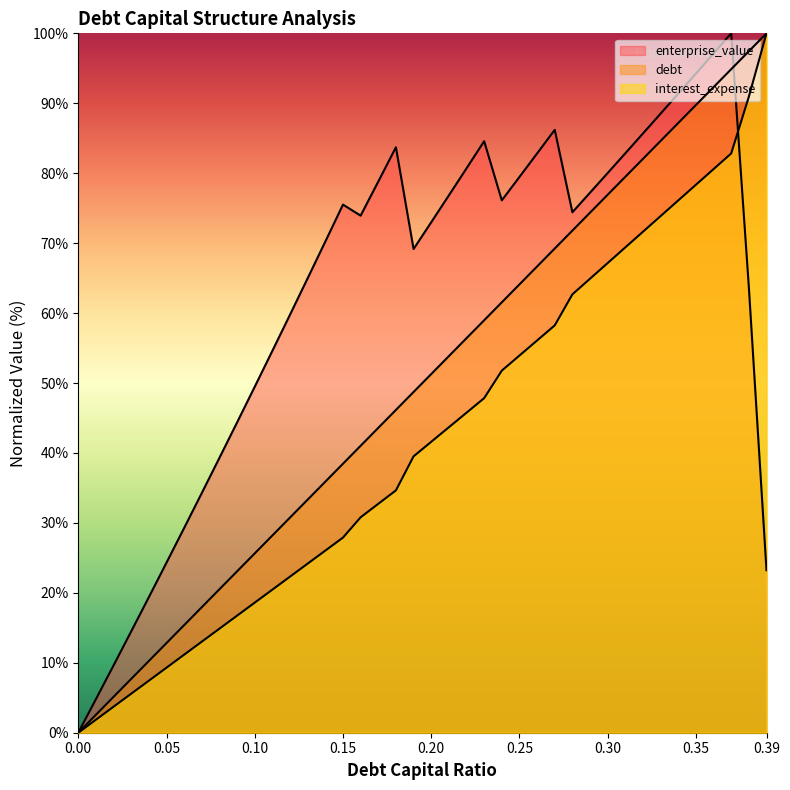

What is the average value of the enterprise_value series?

62.5